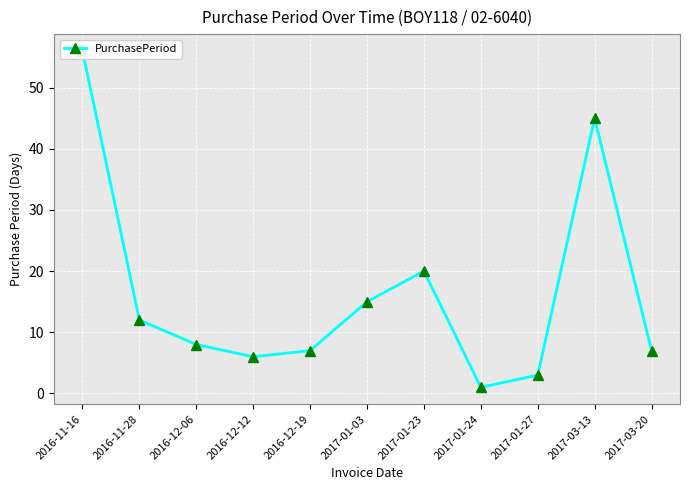

What is the value of the 6th point from the left?

15